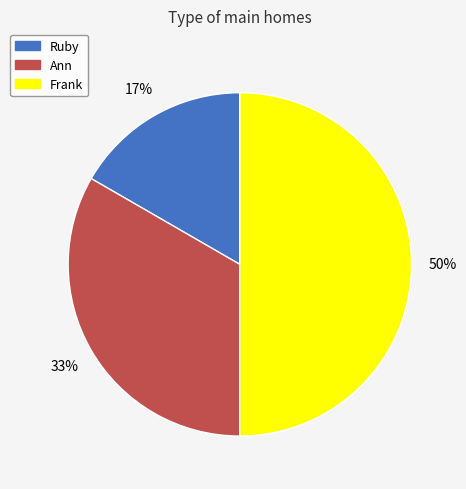

To the nearest percent, what is the difference between the Ann and Frank slice percentages?

17%